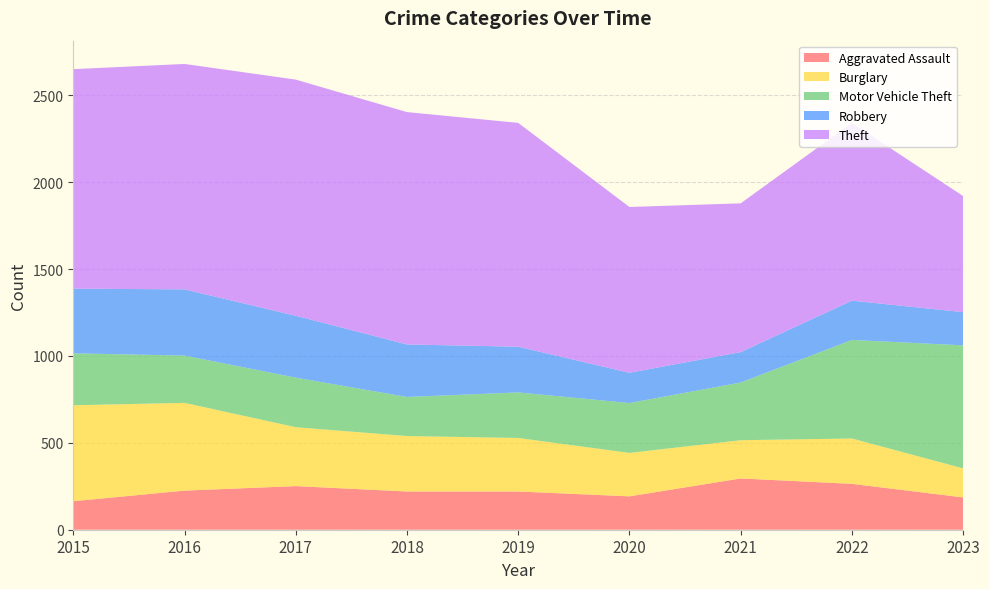

Reading left to right, transcribe all the data shown in this chart.

Aggravated Assault: 164	225	251	220	220	192	295	264	186
Burglary: 552	505	339	319	308	250	220	261	167
Motor Vehicle Theft: 299	272	285	225	262	287	332	567	708
Robbery: 372	381	356	302	263	174	175	226	191
Theft: 1263	1297	1359	1337	1288	954	856	1023	668